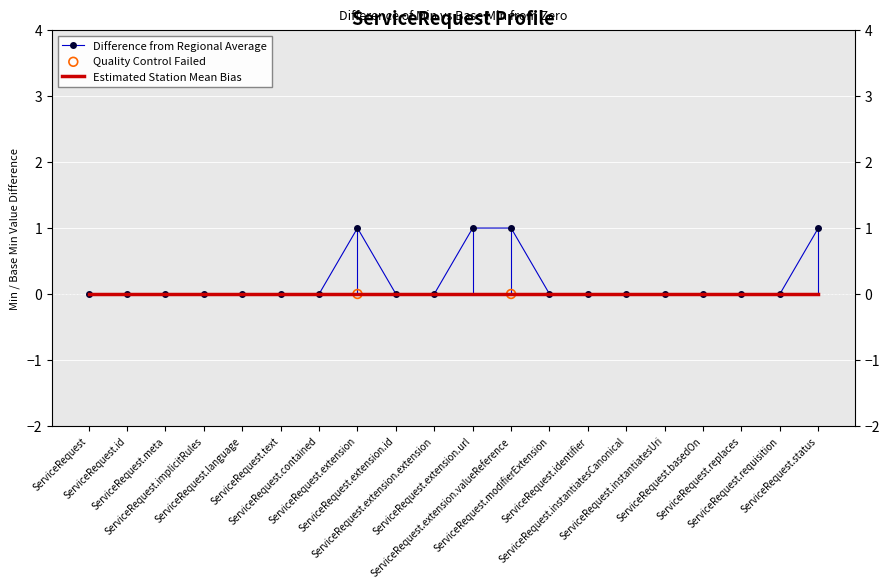

Which series has the widest spread of values?

Difference from Regional Average